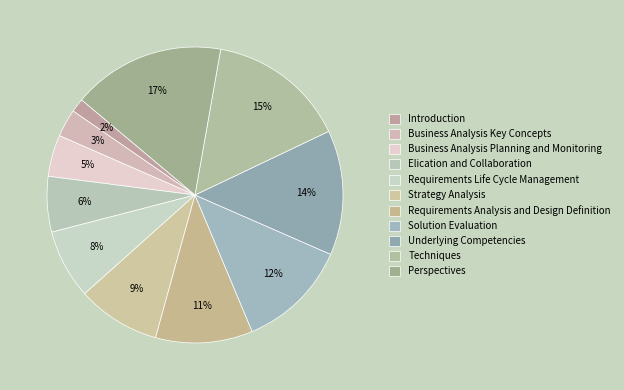

How many slices are in this pie chart?

11